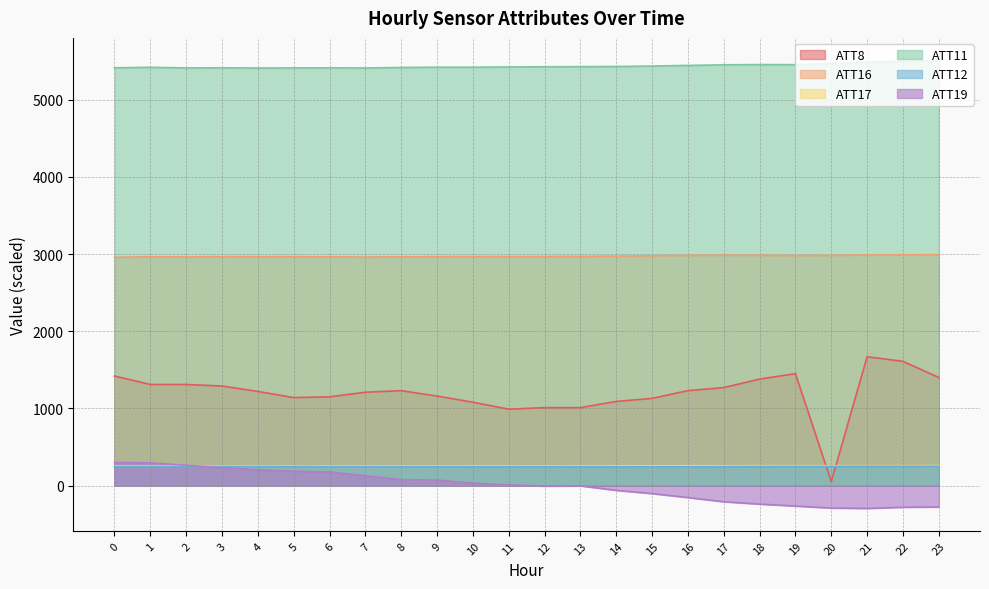

In ATT17, how many points are lower than both neighbors (excluding endpoints)?

3